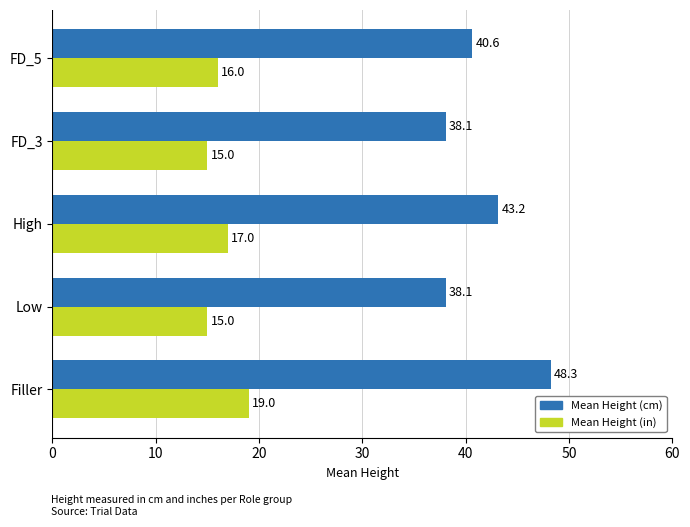

What is the difference between the maximum and minimum values in the Mean Height (in) series?

4.0